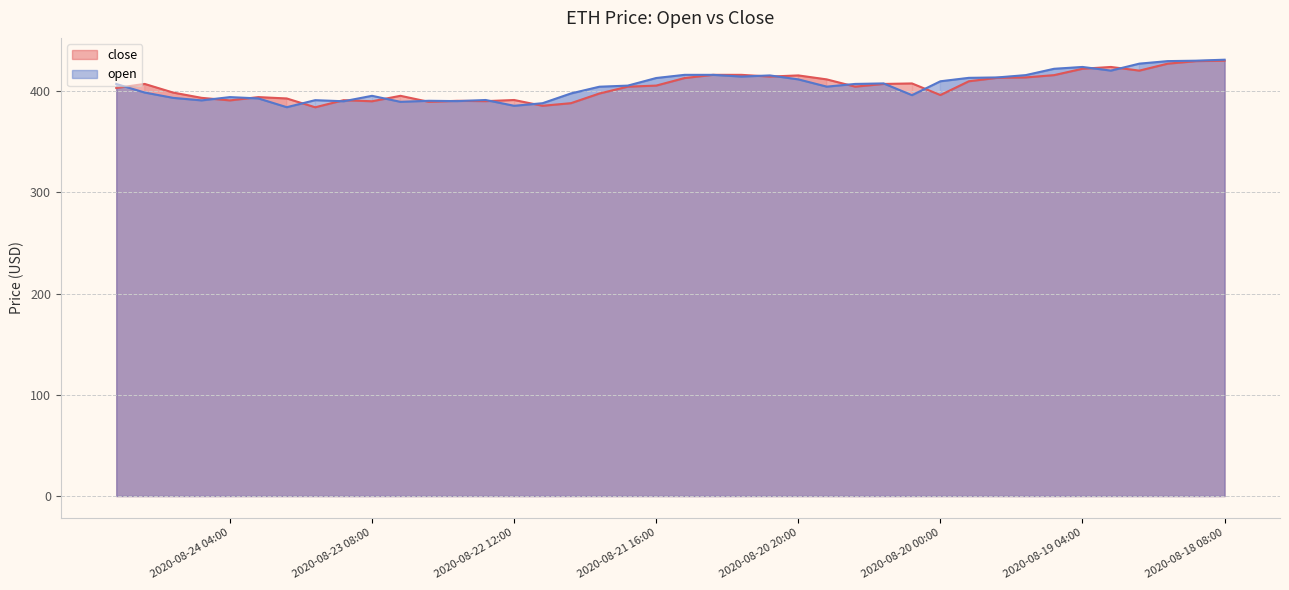

How many interior local valleys does the open series have?

10